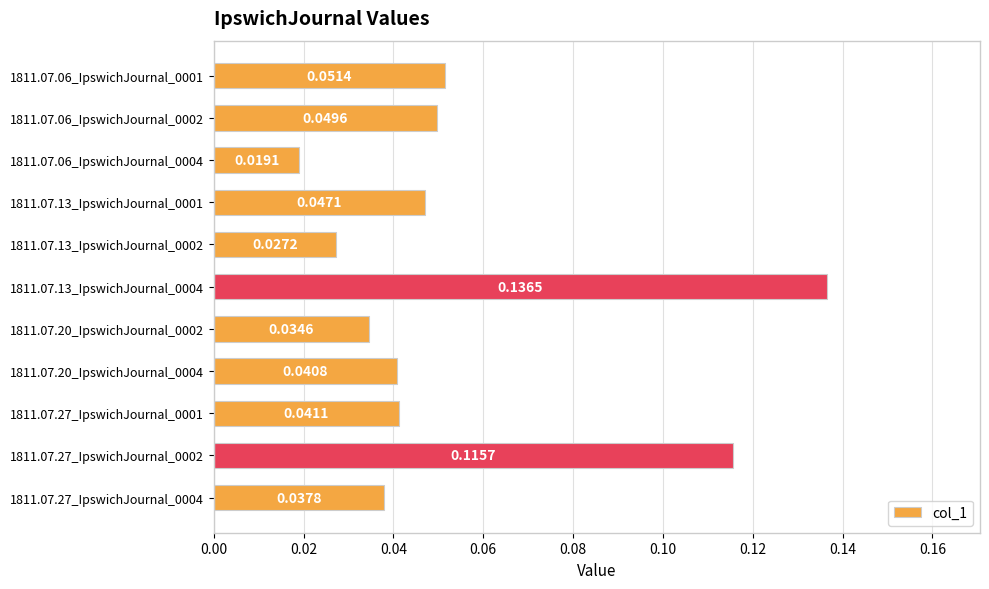

Rank the categories by value from highest to lowest.

1811.07.13_IpswichJournal_0004, 1811.07.27_IpswichJournal_0002, 1811.07.06_IpswichJournal_0001, 1811.07.06_IpswichJournal_0002, 1811.07.13_IpswichJournal_0001, 1811.07.27_IpswichJournal_0001, 1811.07.20_IpswichJournal_0004, 1811.07.27_IpswichJournal_0004, 1811.07.20_IpswichJournal_0002, 1811.07.13_IpswichJournal_0002, 1811.07.06_IpswichJournal_0004